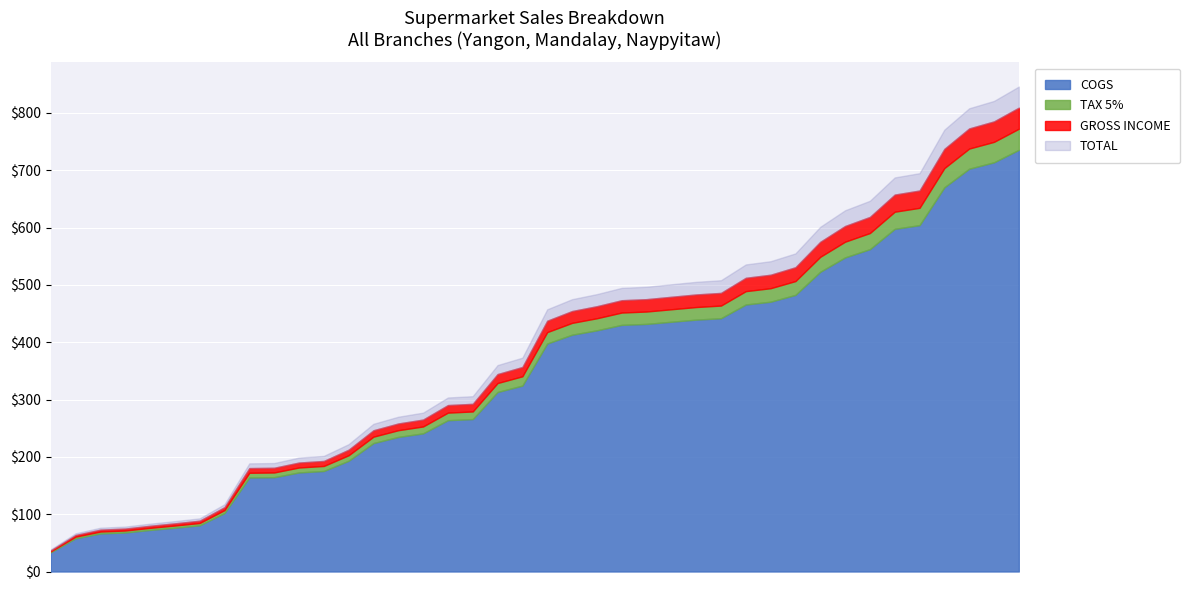

Between 2 and 23, which series saw the biggest shift?

TOTAL